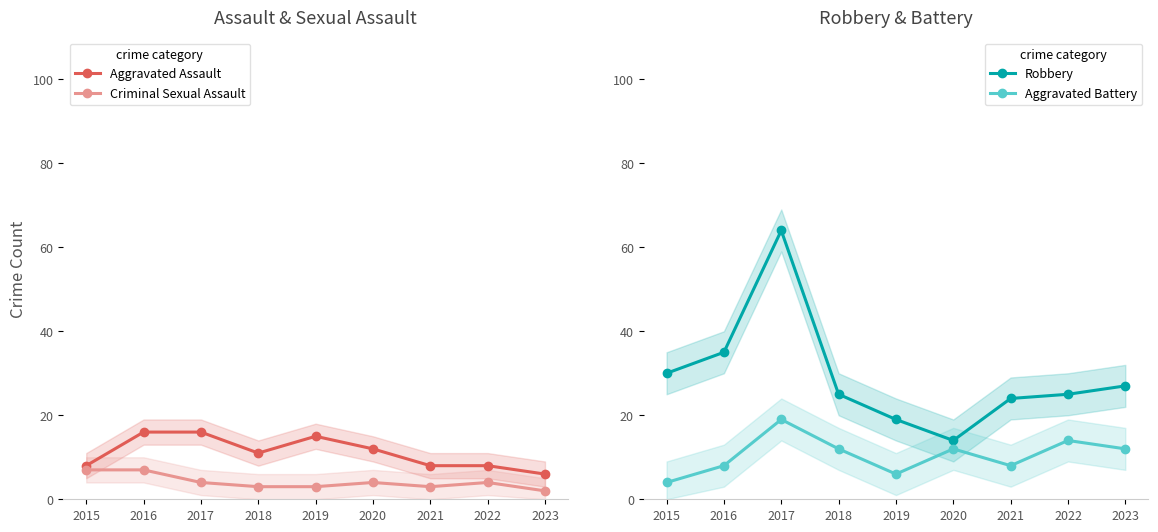

At which category is the sum across all series the highest?

2017